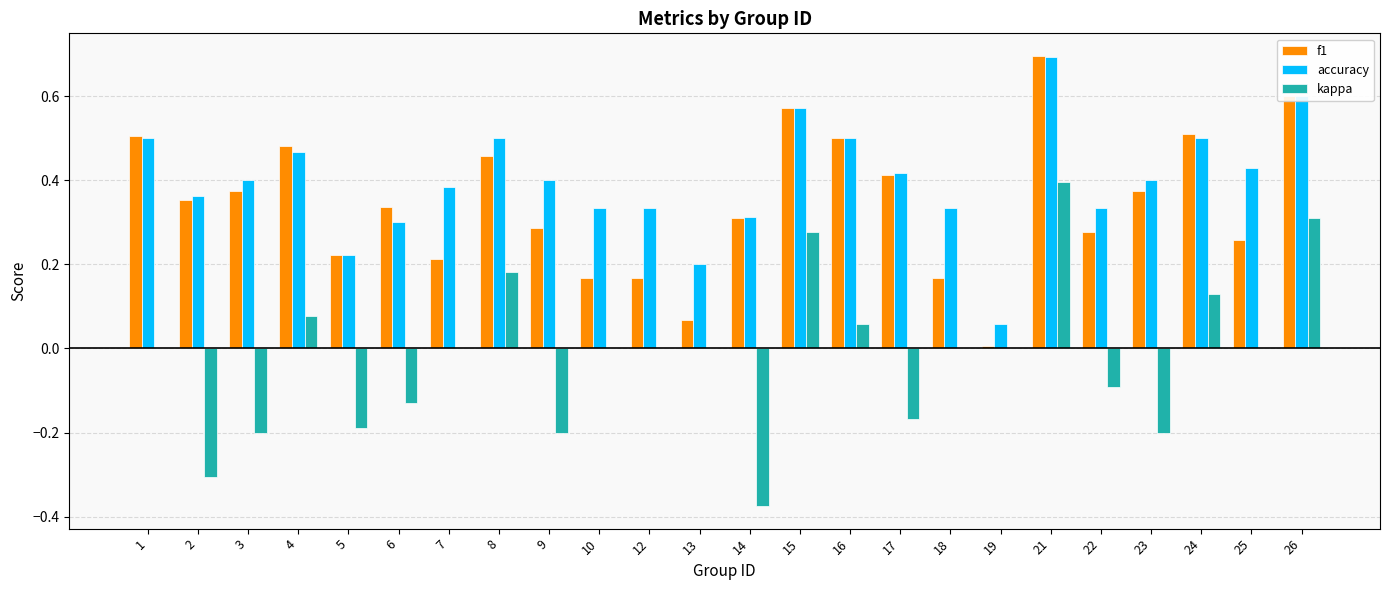

What is the sum of the kappa values at 14 and 6?

-0.5